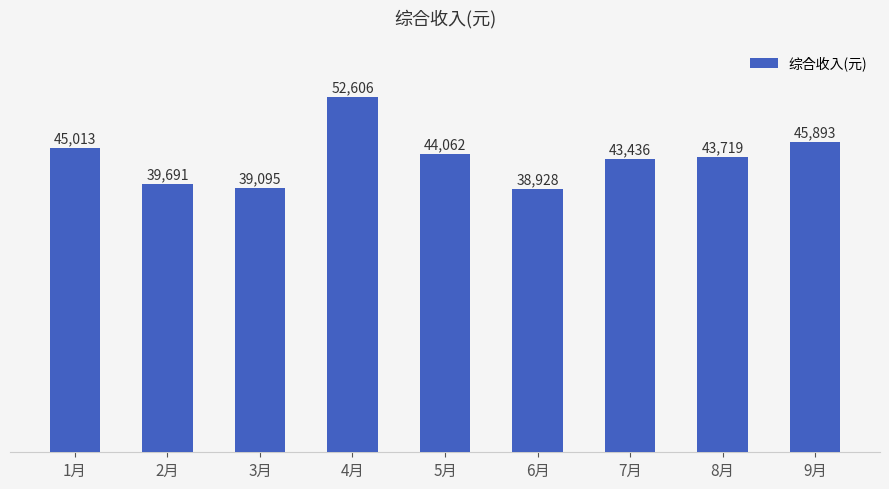

At which category does the chart reach its minimum across all series?

6月